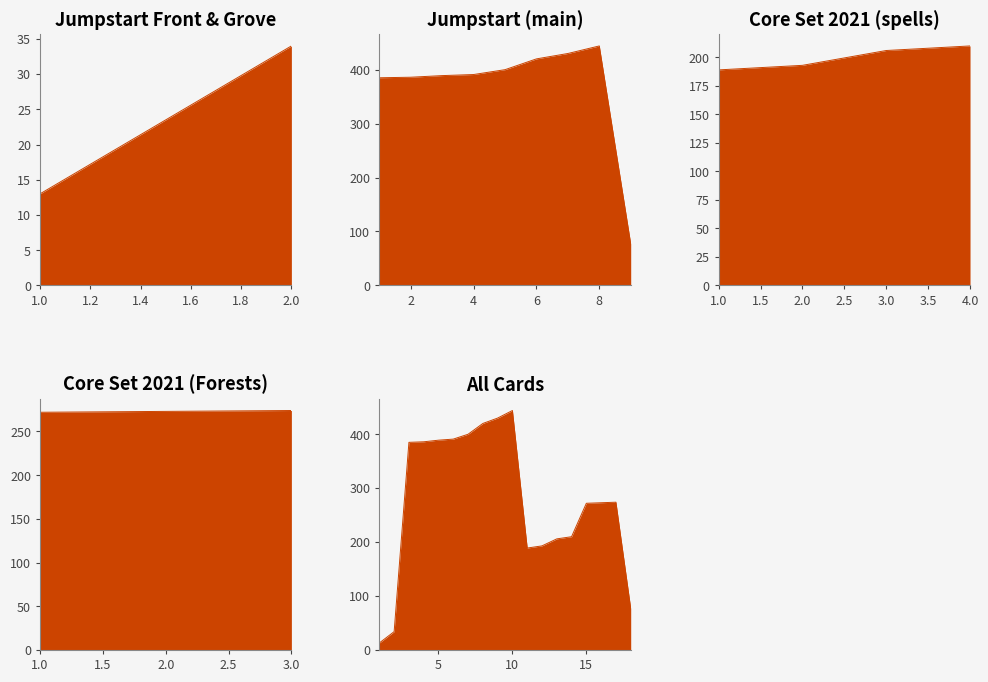

Reading right to left, extract all data points from this chart.

274	273	272